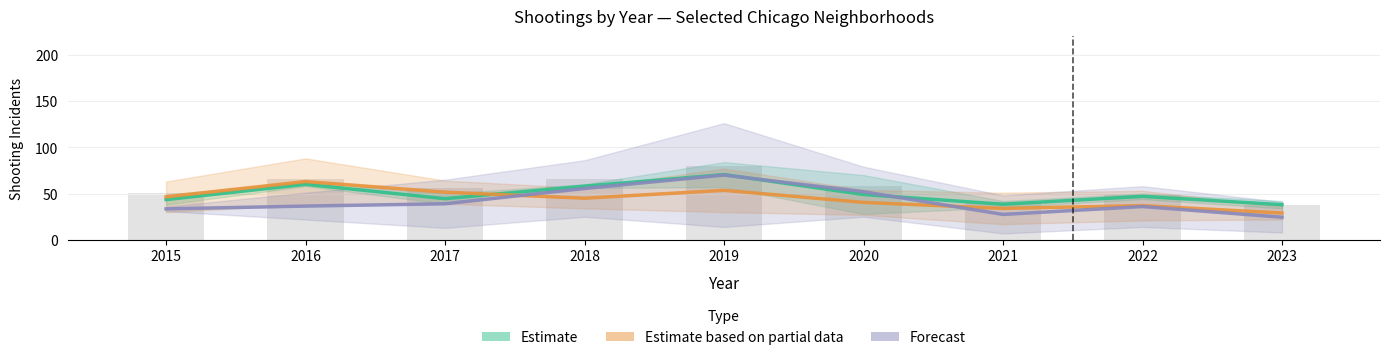

The Estimate series shows 58.0 at 2018. True or false?

True